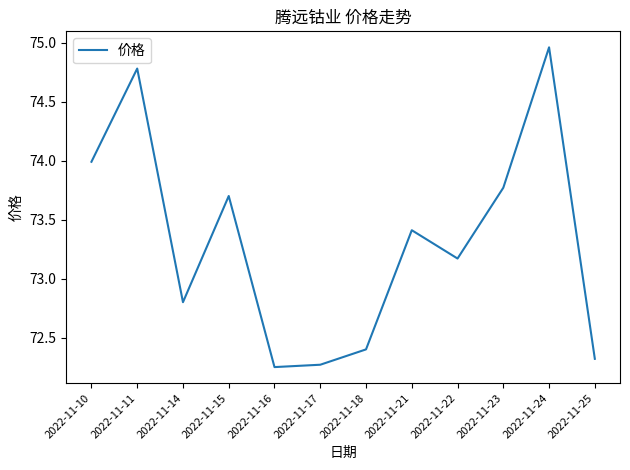

True or false: the data shows 31.5 at 2022-11-10.

False